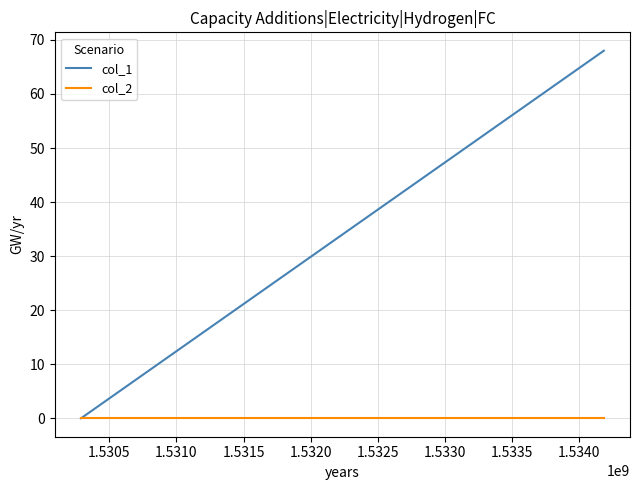

Reading left to right, list all the values displayed in this chart.

col_1: 0	0	68
col_2: 0	0	0